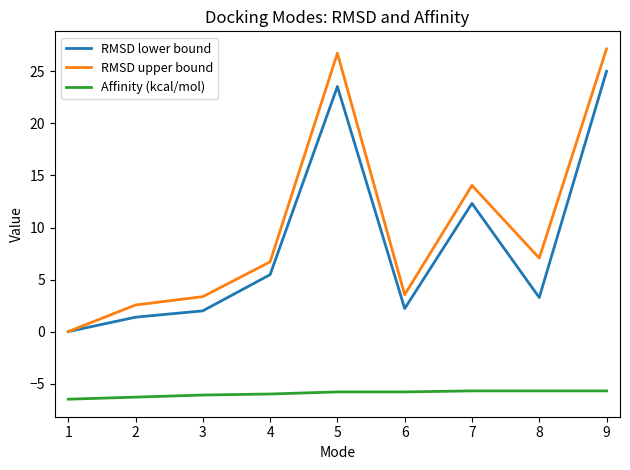

Is this an area chart (filled region under the line)?

No